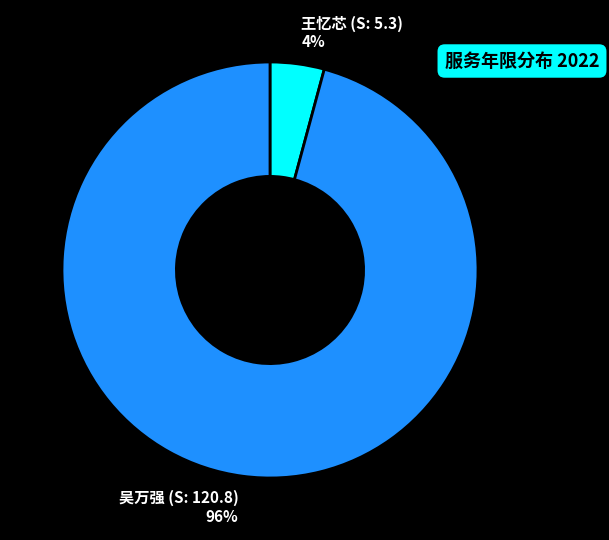

What is the smallest slice in the pie chart?

王忆芯 (S: 5.3)